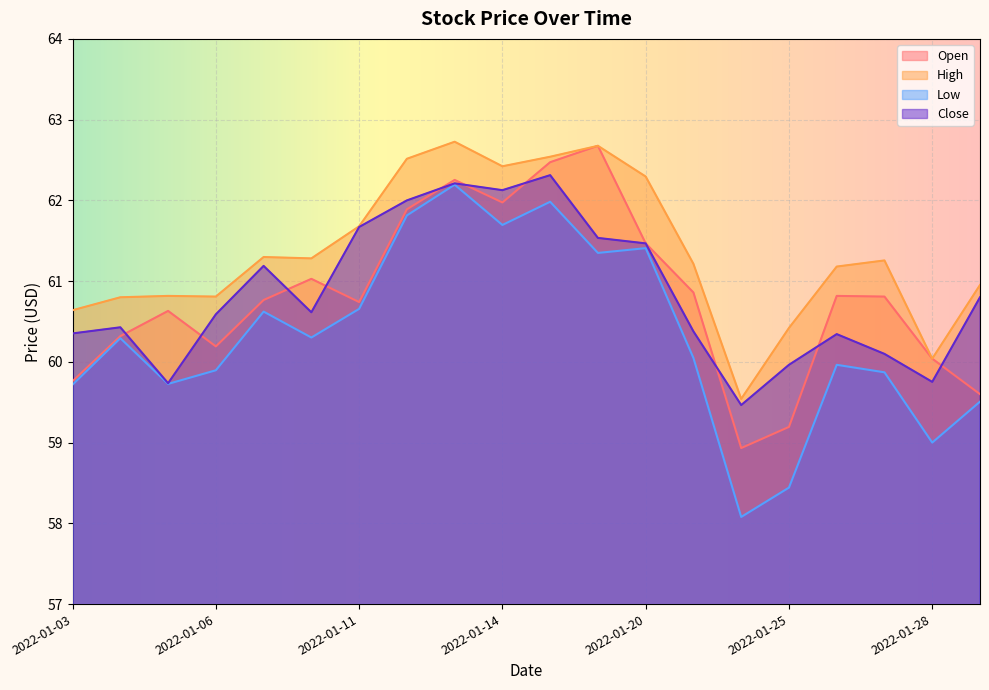

How many lines are shown in the chart?

4